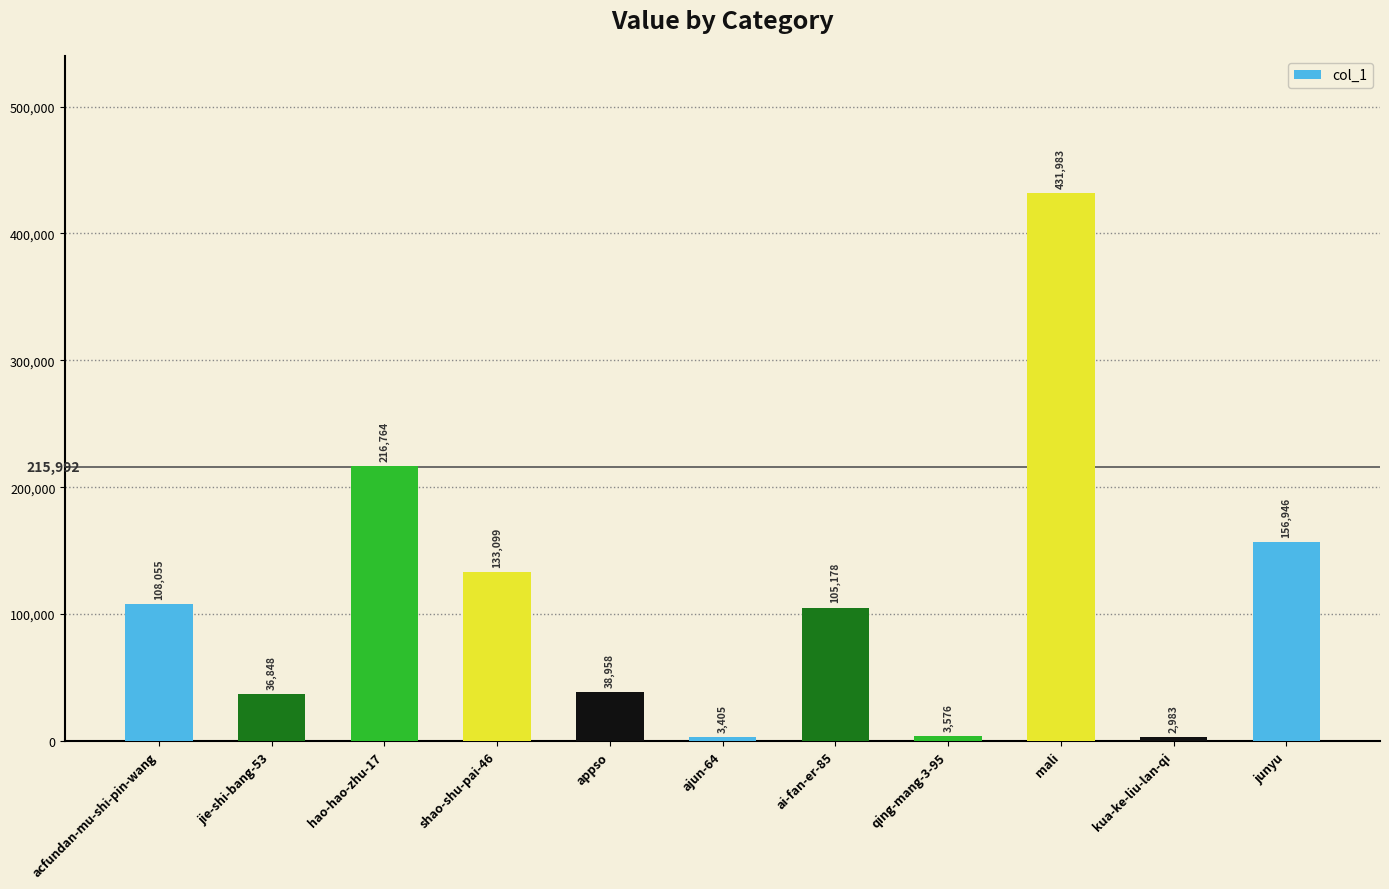

What is the difference between the second highest and second lowest values?

213359